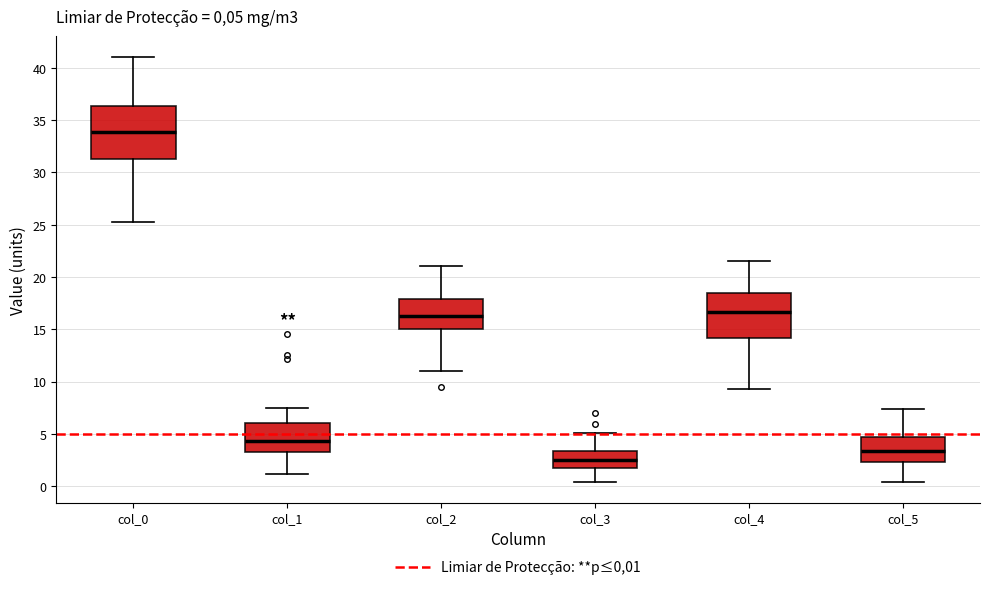

Which box's median line is the lowest?

col_3